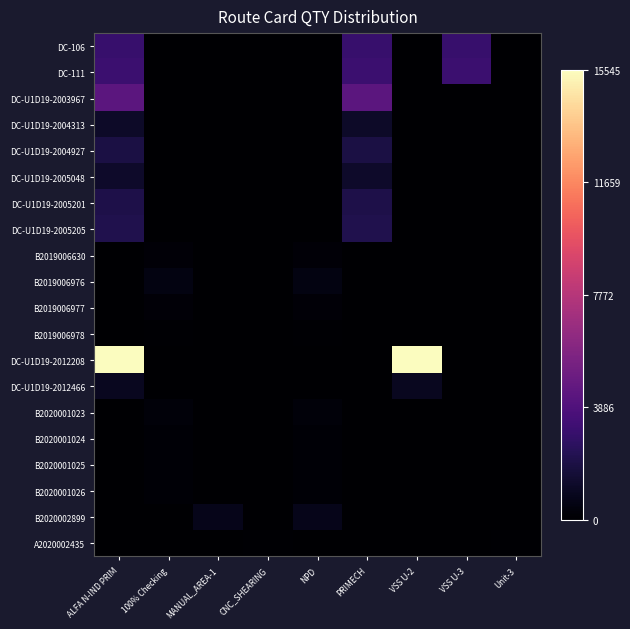

Which has a higher value, ALFA N-IND PRIM or VSS U-3?

ALFA N-IND PRIM